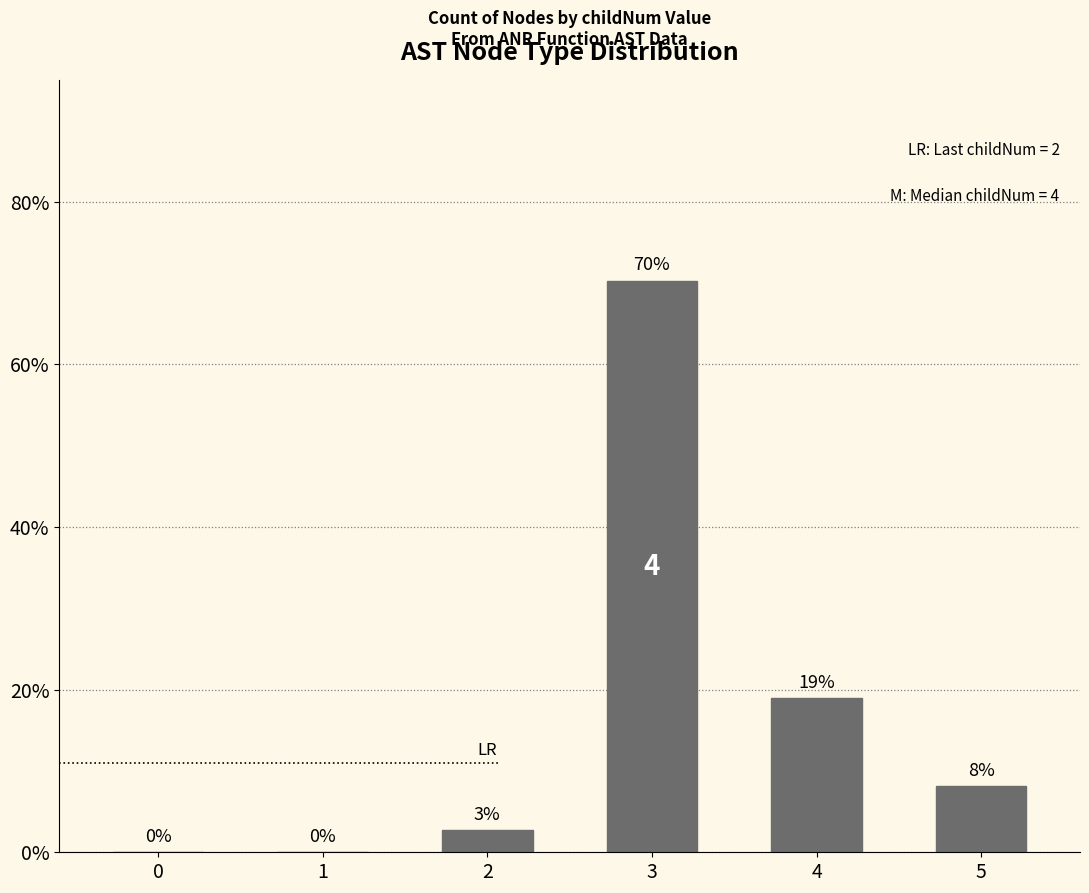

What is the sum of all values?

100.0